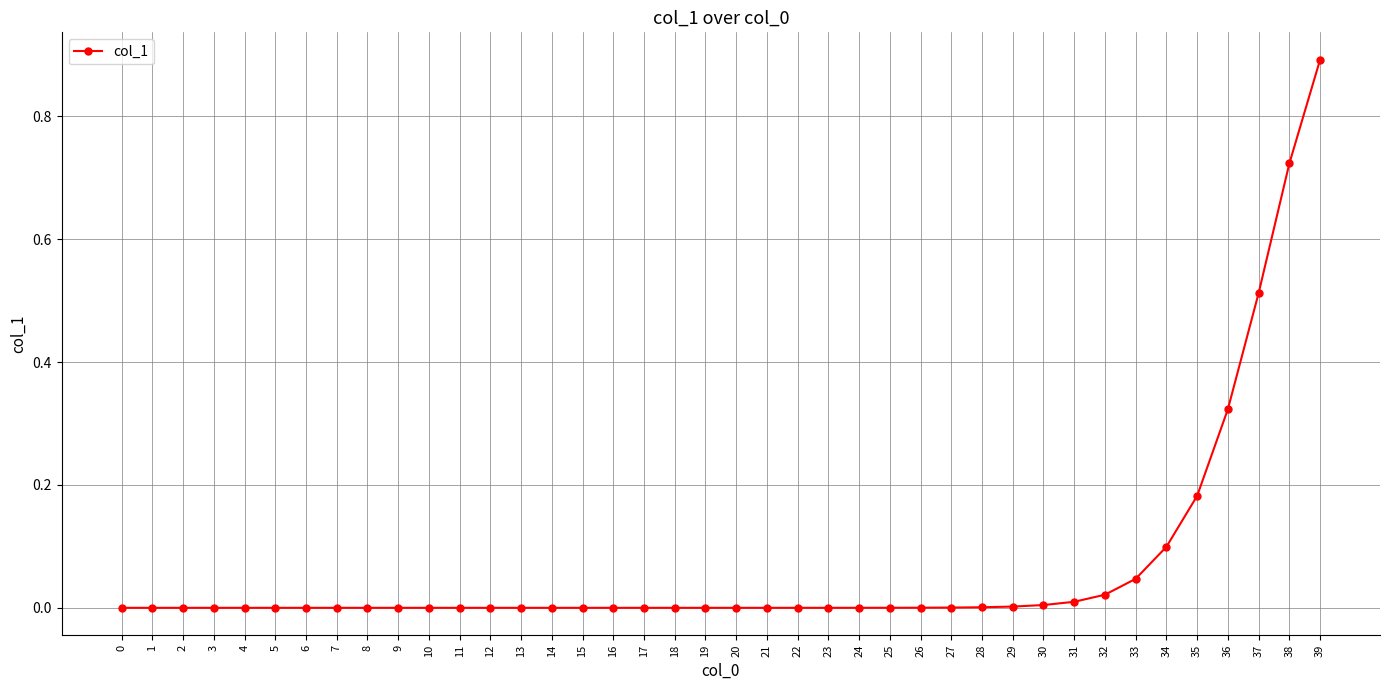

The value at 8 is 0.0. True or false?

True